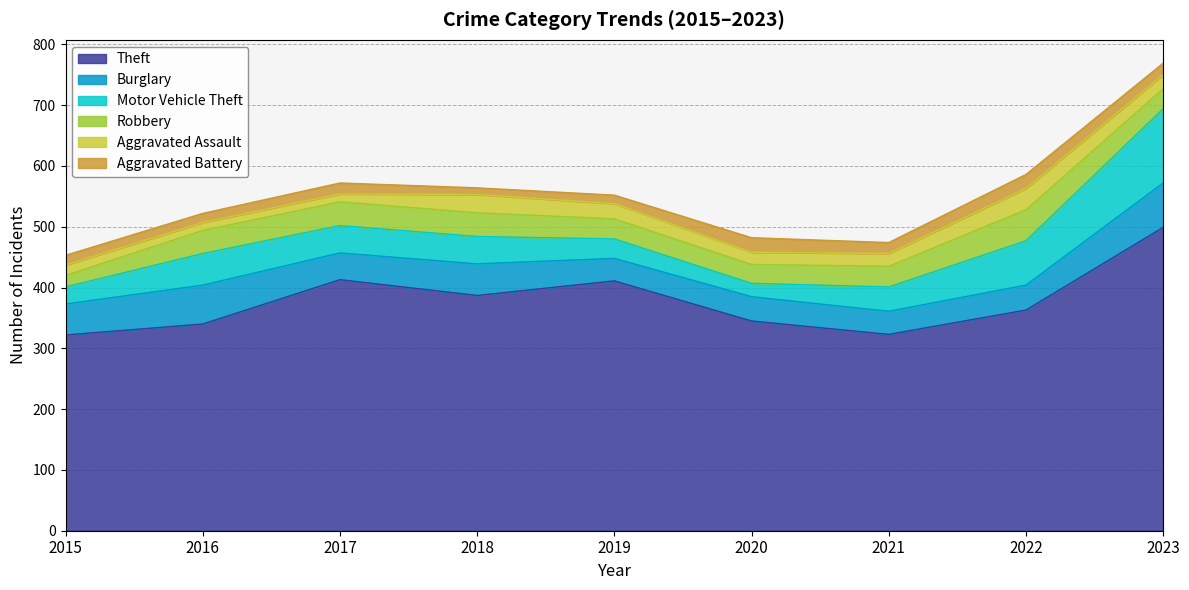

Reading left to right, what are all the values shown in this chart?

Theft: 322	340	413	387	411	345	323	363	499
Burglary: 51	64	44	52	37	40	38	41	73
Motor Vehicle Theft: 28	52	45	45	32	22	40	73	122
Robbery: 19	38	39	39	33	31	34	51	33
Aggravated Assault: 17	13	13	30	25	20	21	35	23
Aggravated Battery: 16	15	18	11	14	24	18	23	19